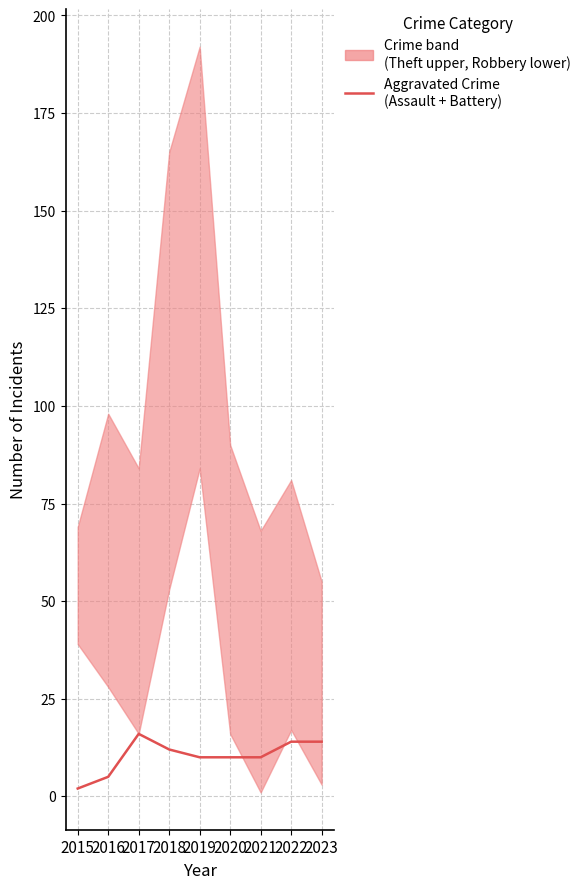

At which label does the data first exceed 10?

2017